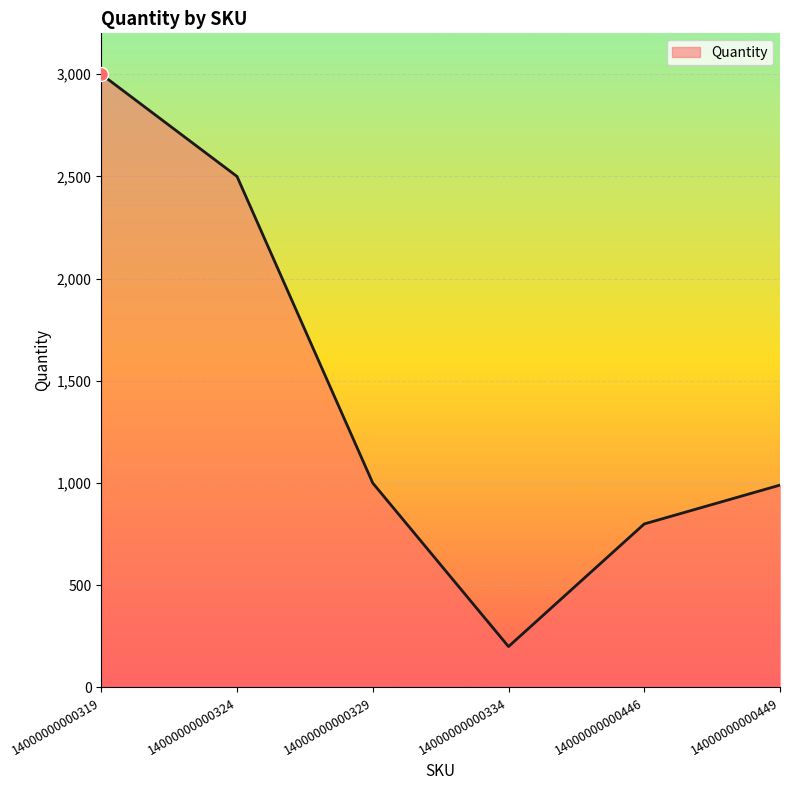

Which has a higher value, 14000000000449 or 14000000000319?

14000000000319